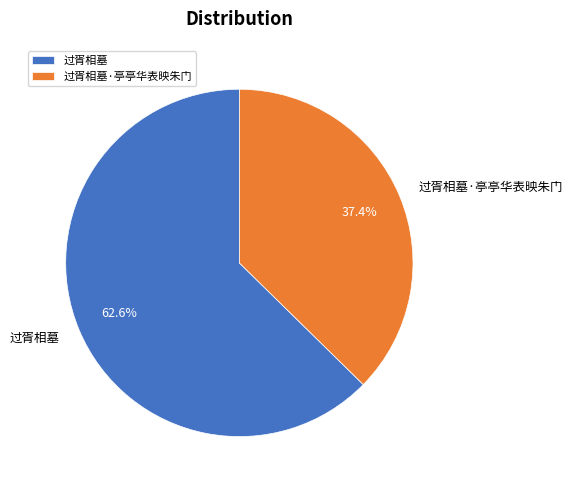

To the nearest percent, what percentage of the pie is 过胥相墓·亭亭华表映朱门?

37%